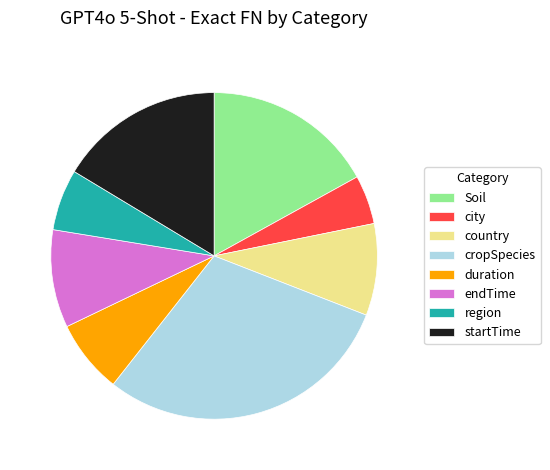

Which slice is the smallest?

city